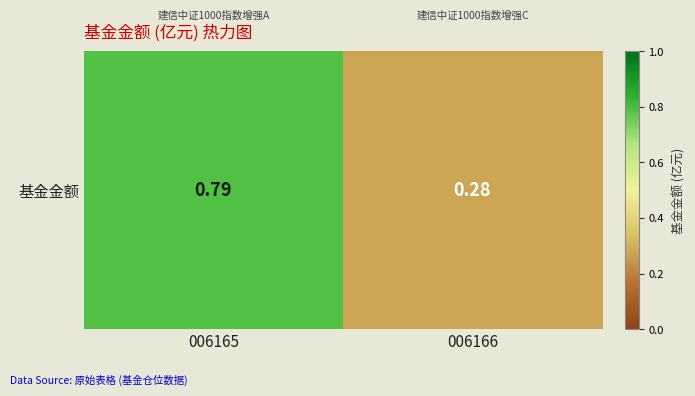

What is the difference between the maximum and minimum values?

0.5